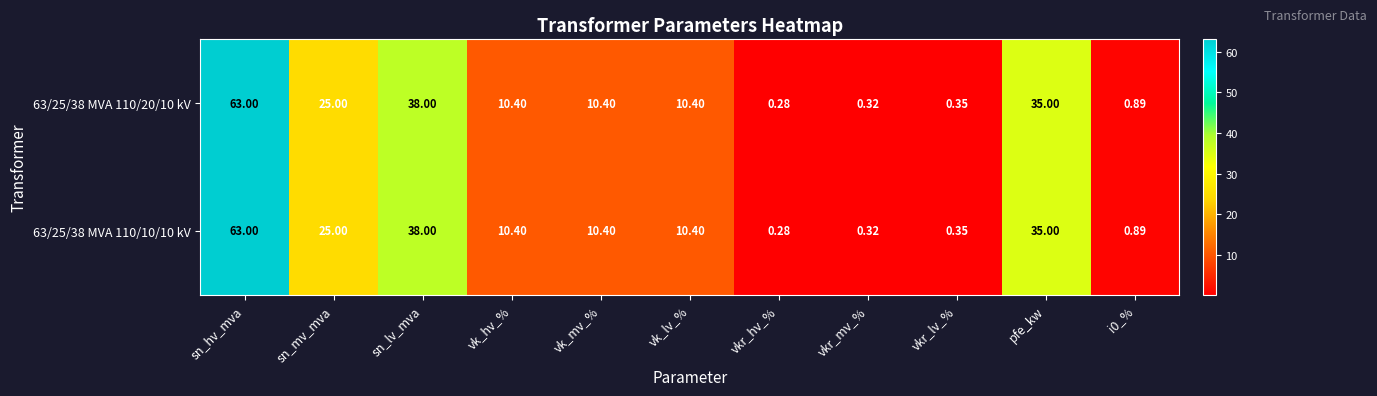

Is the value of 63/25/38 MVA 110/10/10 kV at sn_mv_mva greater than the value of 63/25/38 MVA 110/20/10 kV at vk_mv_%?

Yes